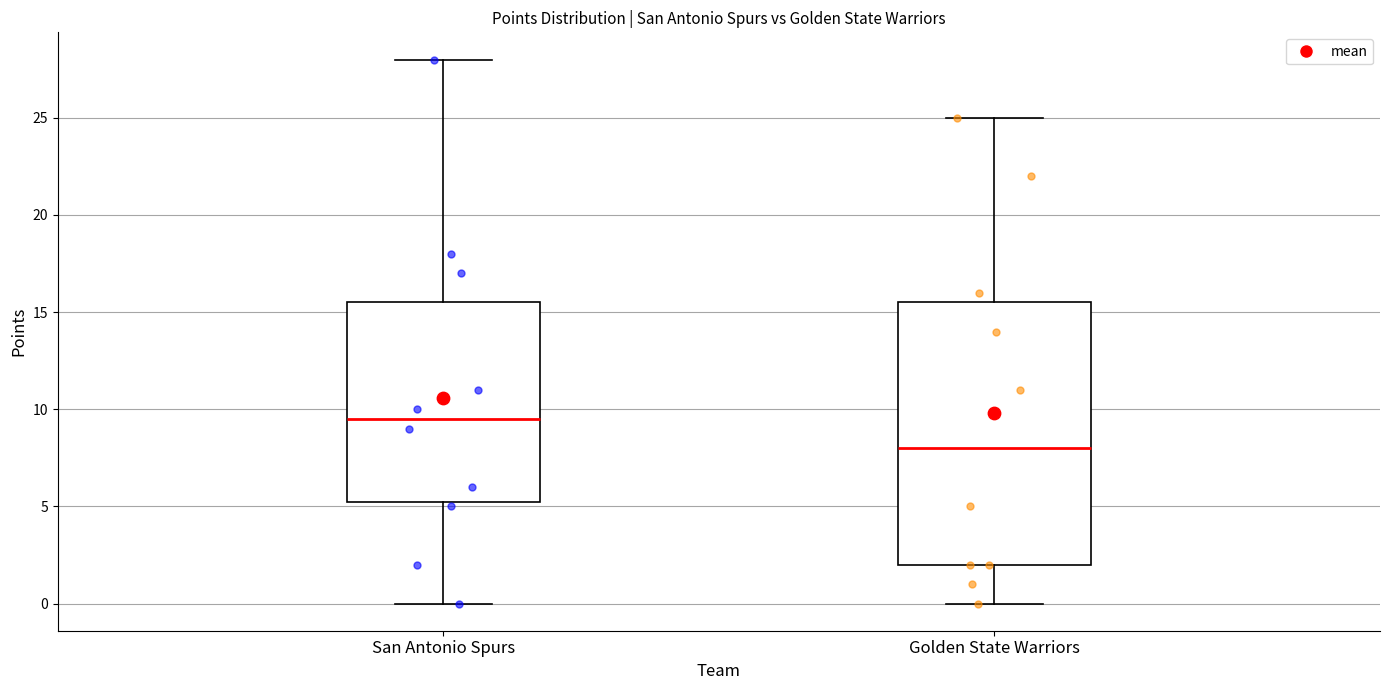

Which box's median line is the lowest?

Golden State Warriors